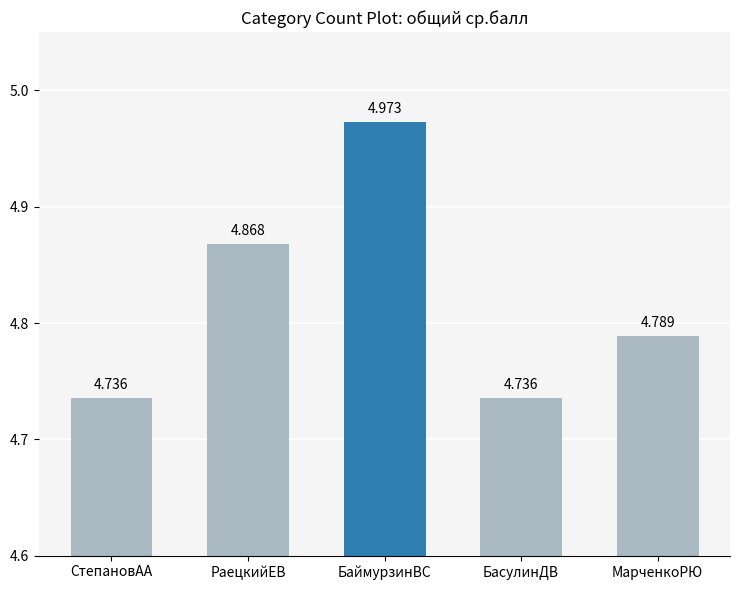

At which category does the chart reach its peak across all series?

БаймурзинВС